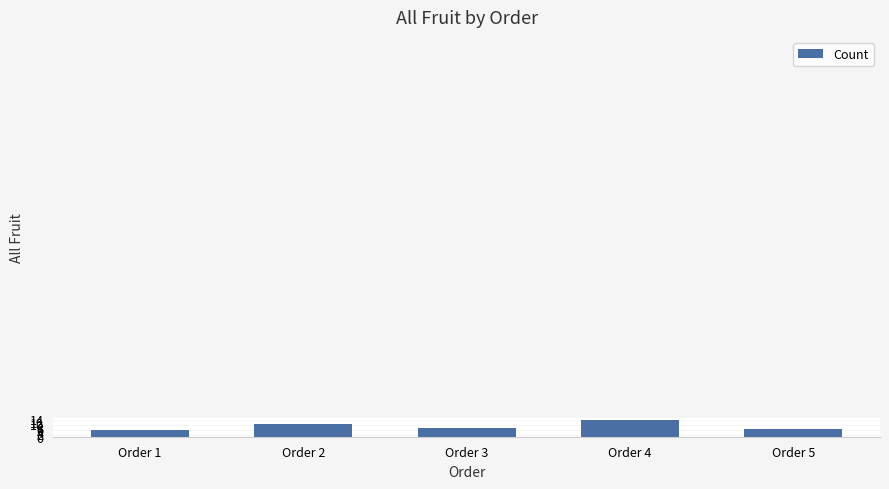

What is the difference between the maximum and minimum values?

8